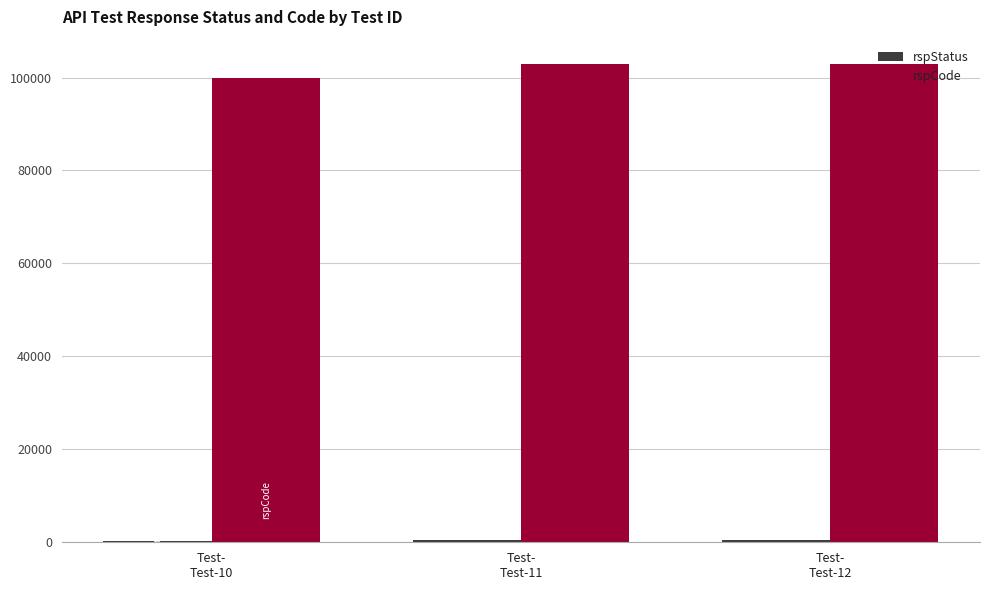

How many series are shown in this chart?

2